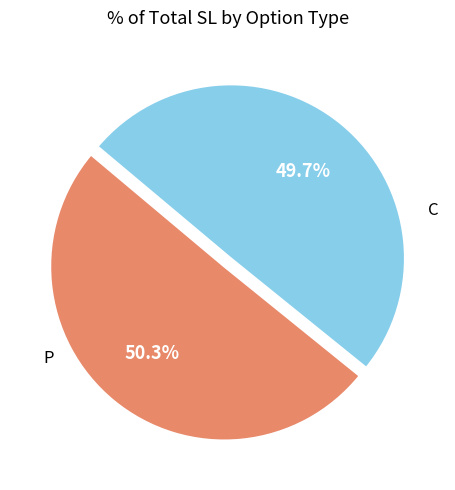

Is there any slice that represents more than half of the pie?

Yes